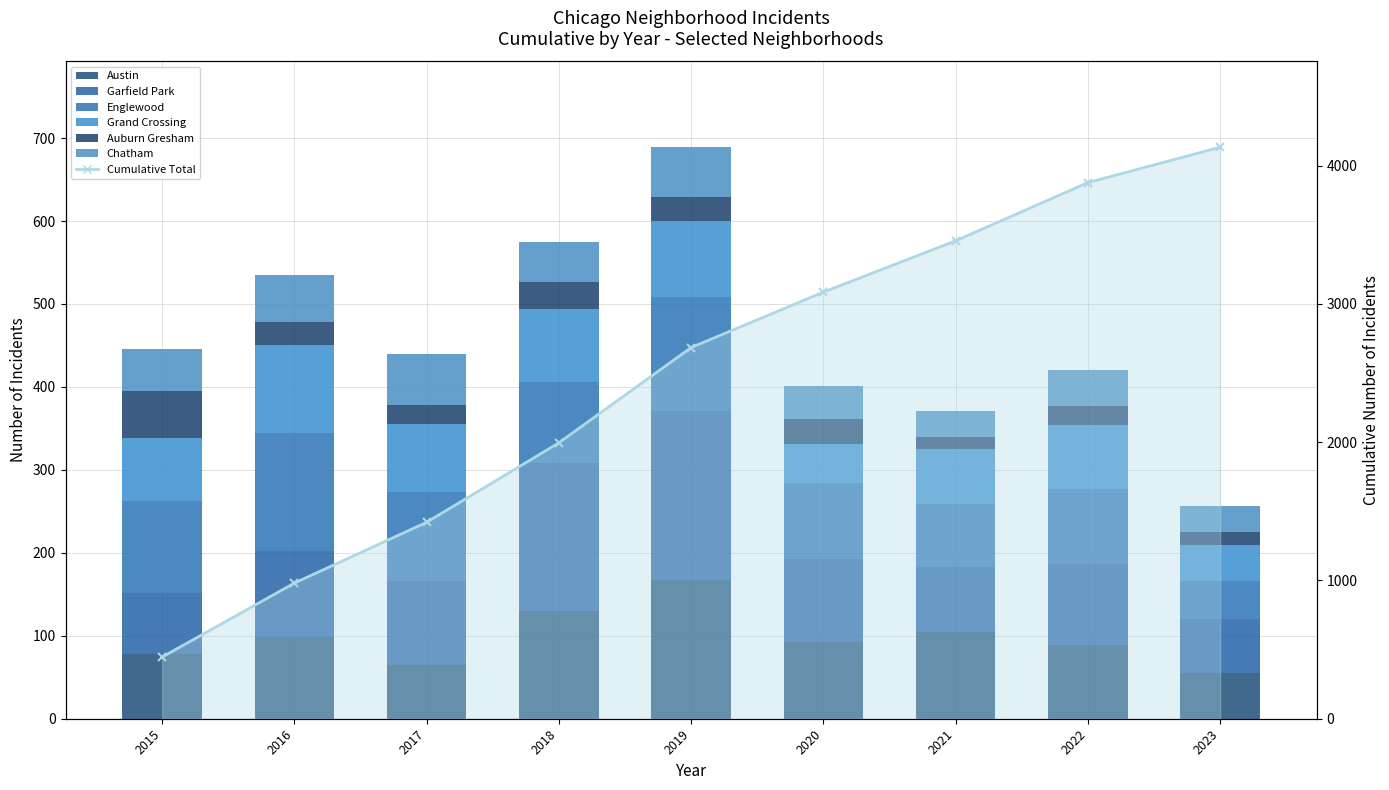

What is the spread (max minus min) of values at 2019?

175